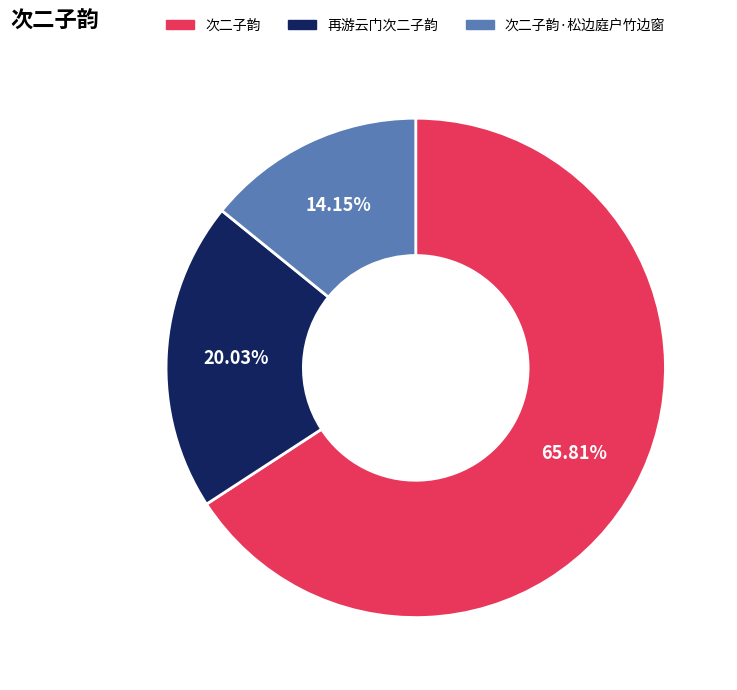

True or false: 再游云门次二子韵 accounts for 26% of the total.

False